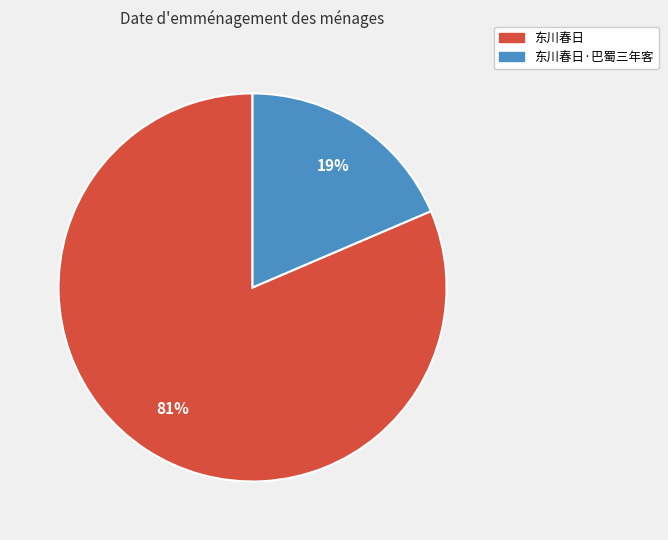

Is there any slice that represents more than half of the pie?

Yes